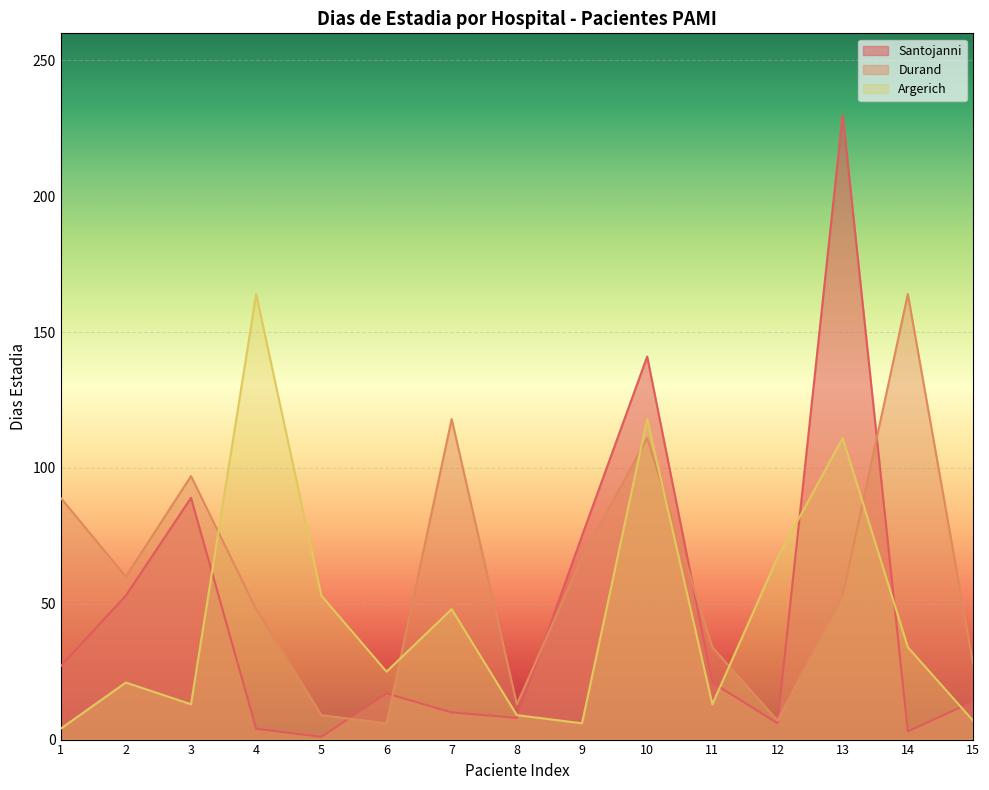

Between 5 and 13, which is larger?

13